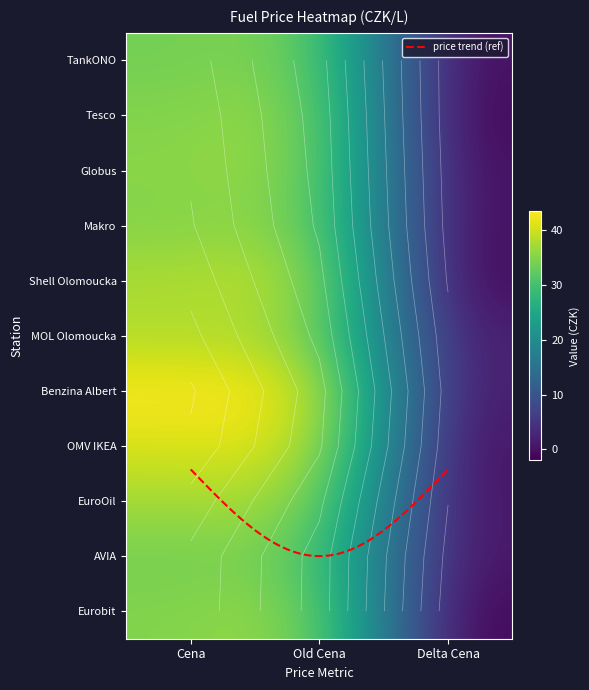

The Globus series shows 19.7 at Cena. True or false?

False